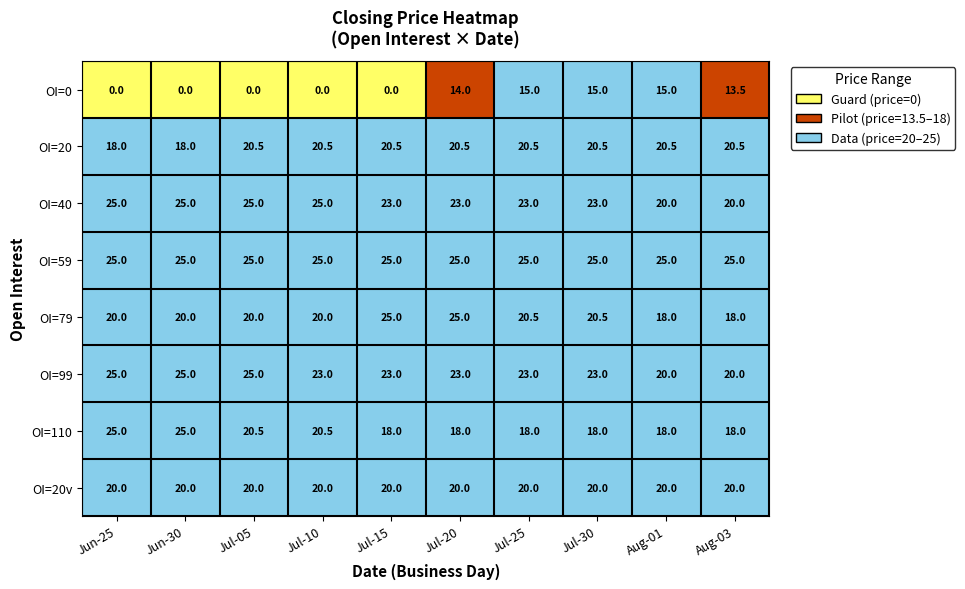

What is the maximum value for OI=99?

25.0